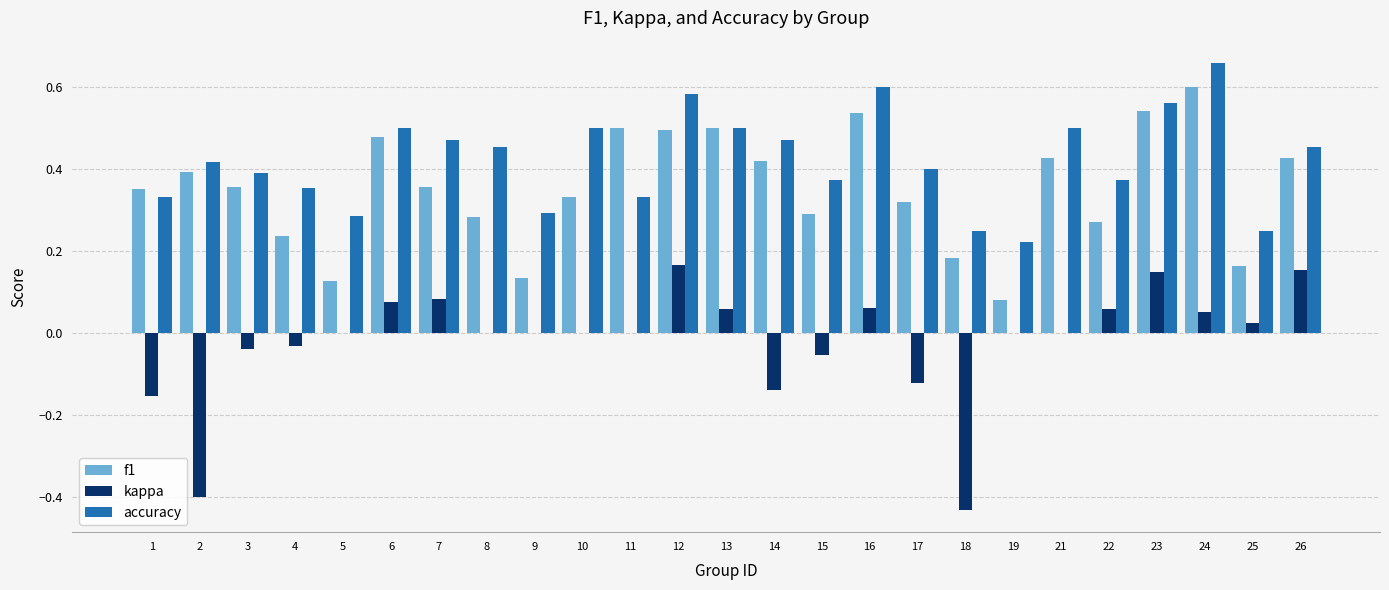

Between 7 and 14, which series saw the biggest shift?

kappa